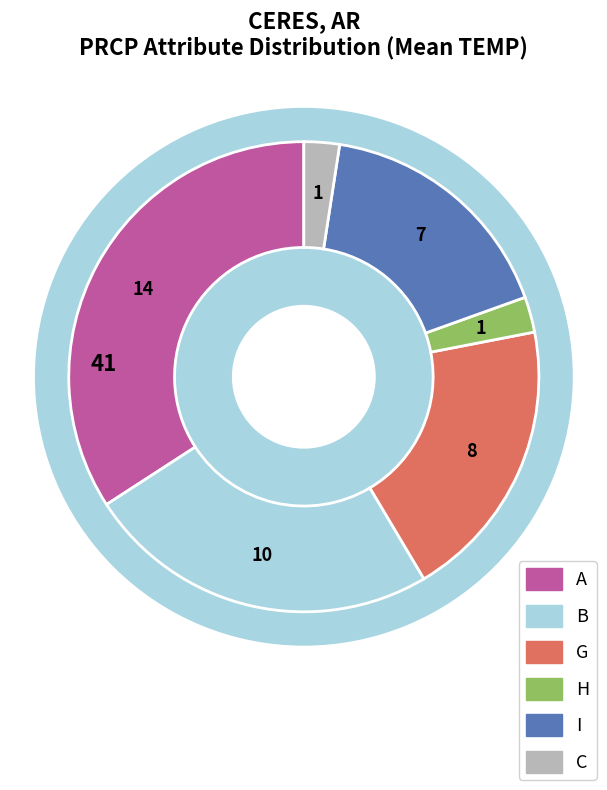

Which slice is the smallest?

H